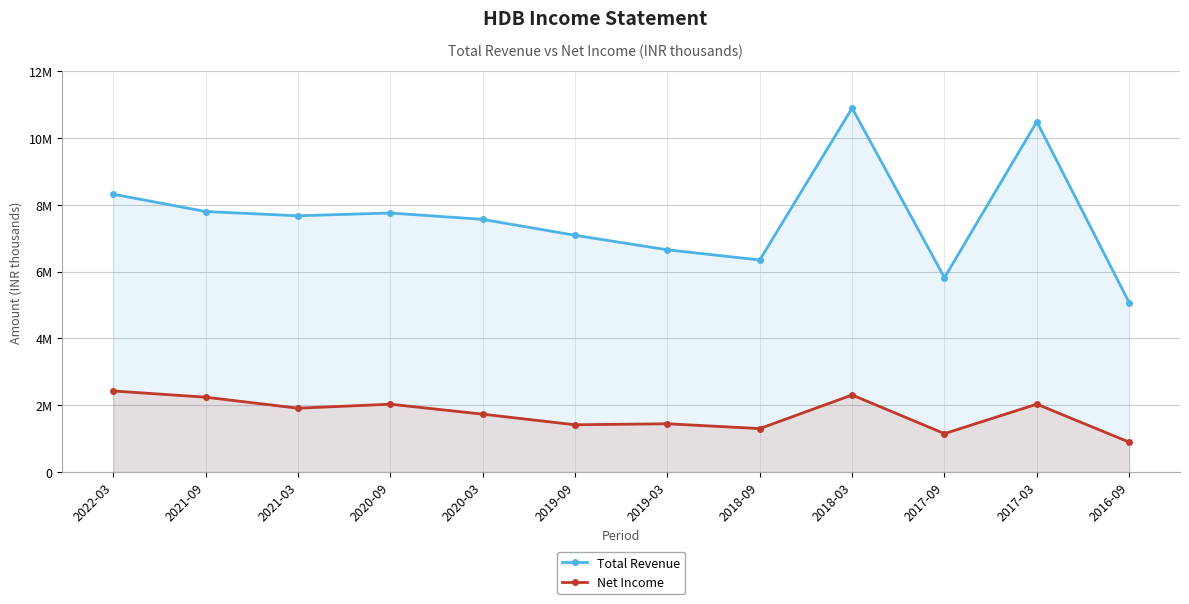

Which series has the largest total across all categories?

Total Revenue